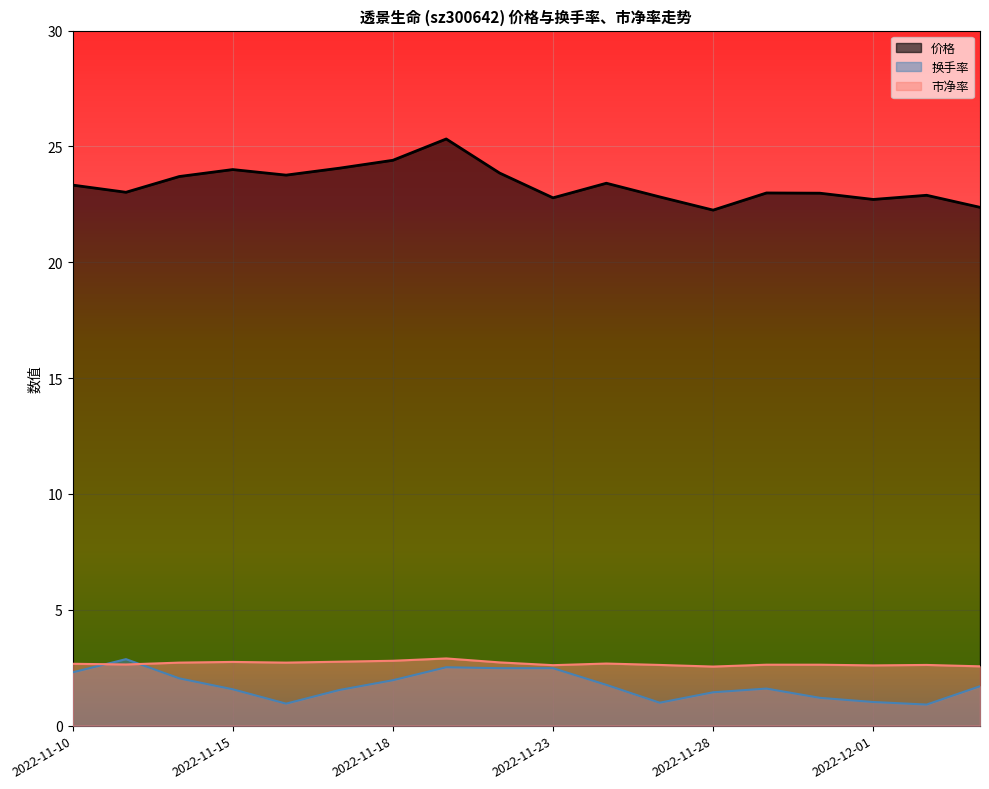

How many intersections are there between 市净率 and 换手率?

2